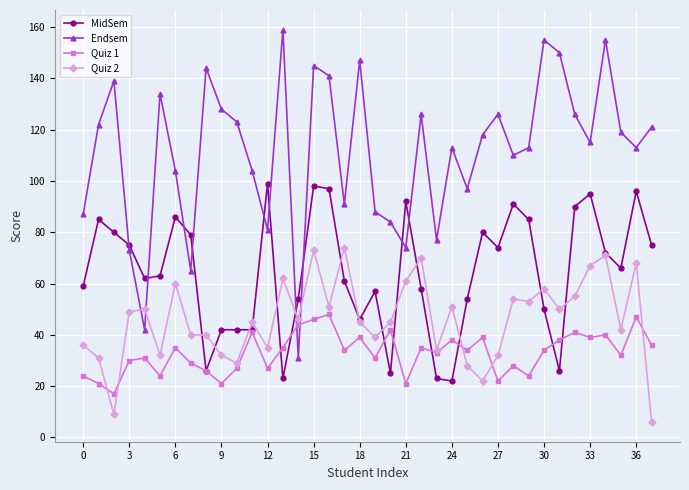

What is the average value of the Quiz 1 series?

33